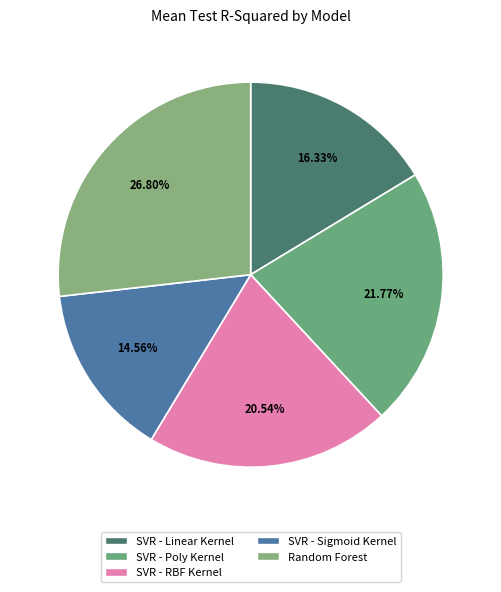

Does SVR - RBF Kernel account for over 50% of the chart?

No